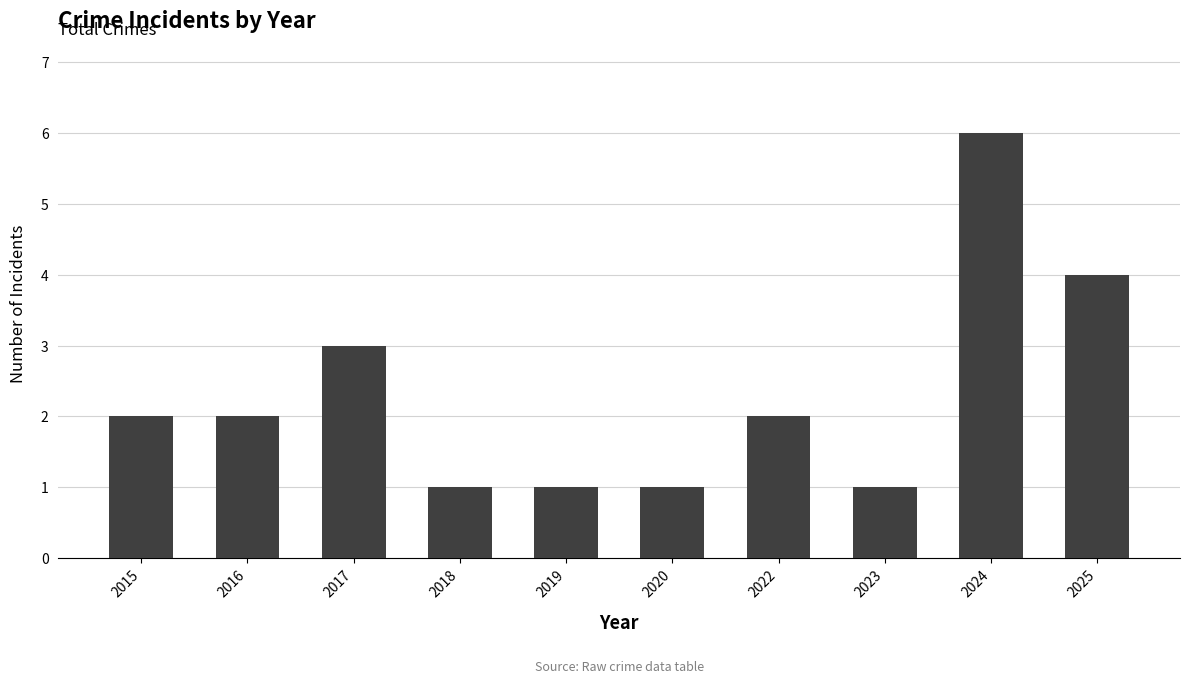

The chart shows a value of 2 at 2022. True or false?

True